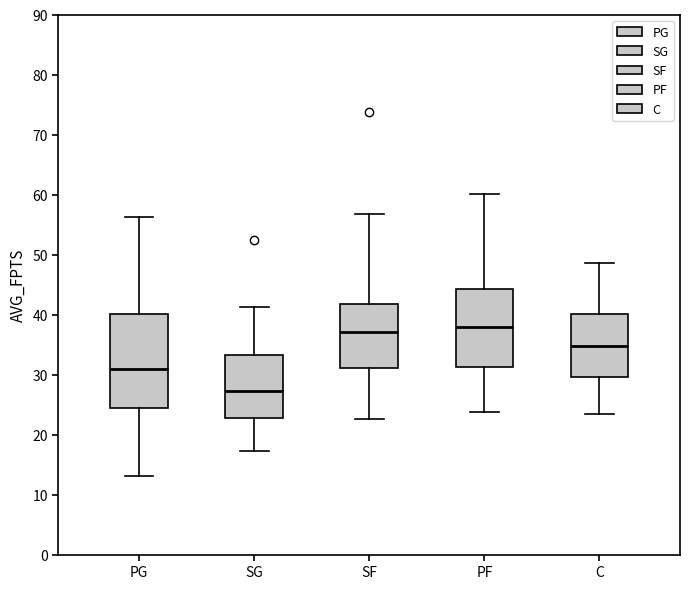

Where does the median line of the box for PF sit on the y-axis? The values are not printed on the chart, so give them approximately, as read against the axis.

38